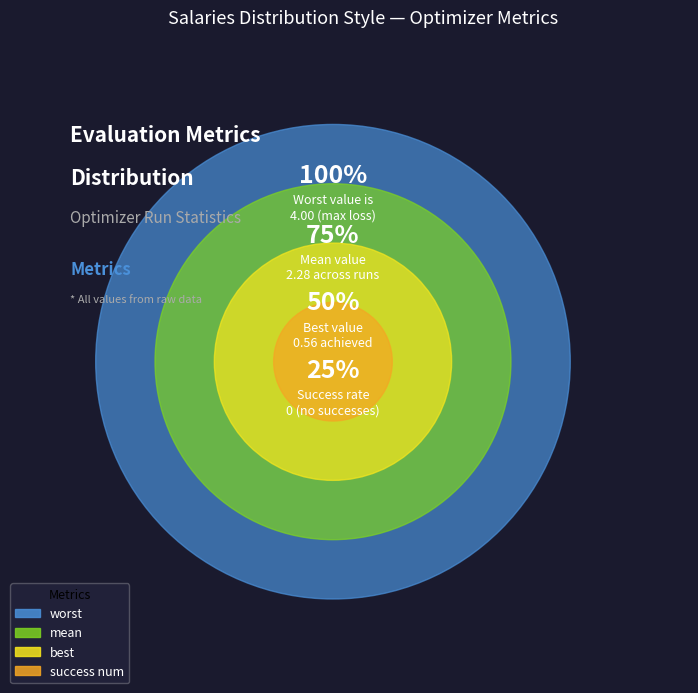

True or false: worst accounts for 58% of the total.

True